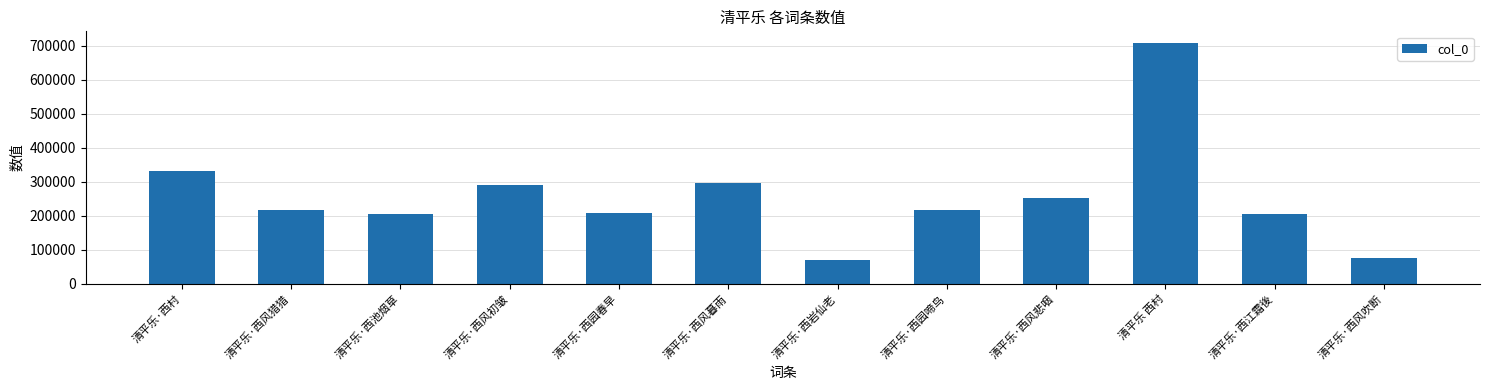

True or false: the data shows 270531 at 清平乐·西江霜後.

False